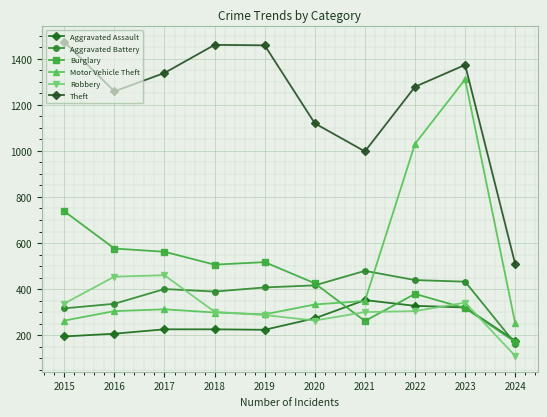

True or false: Theft and Burglary intersect in this chart.

False